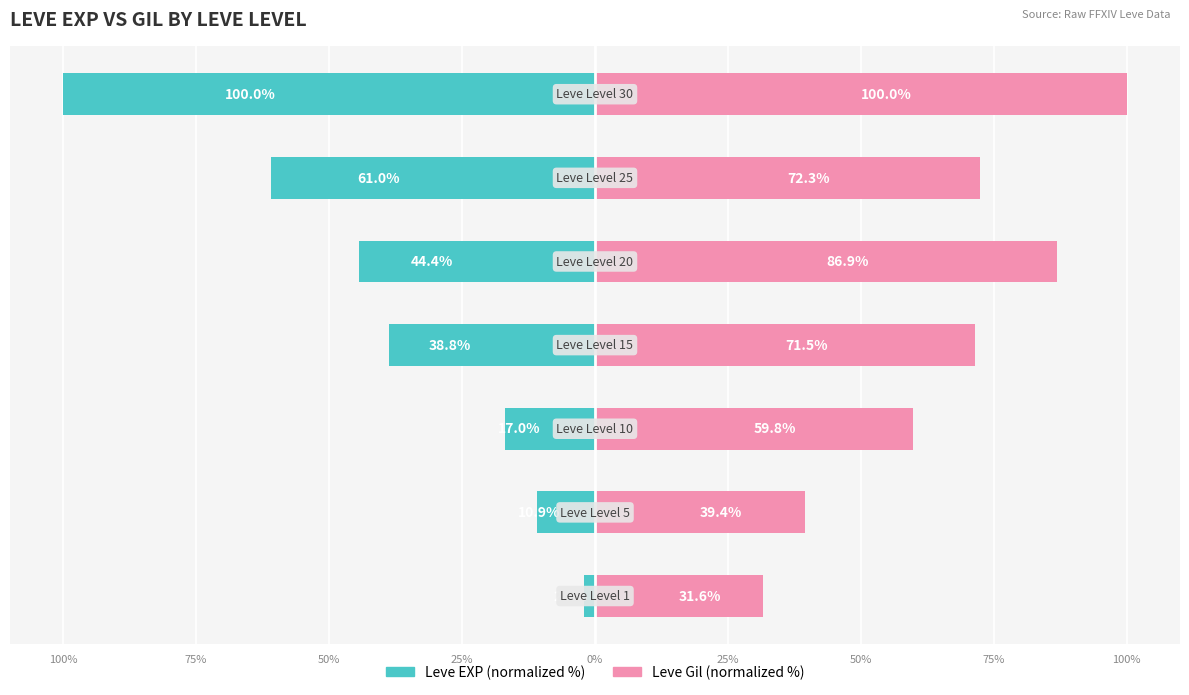

What is the average value of the Leve EXP (normalized %) series?

-39.2